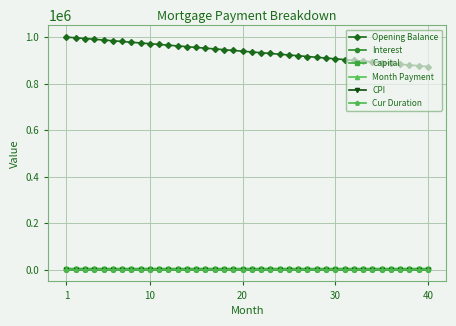

What is the value of the Opening Balance point at the 4th from the left?

991393.0